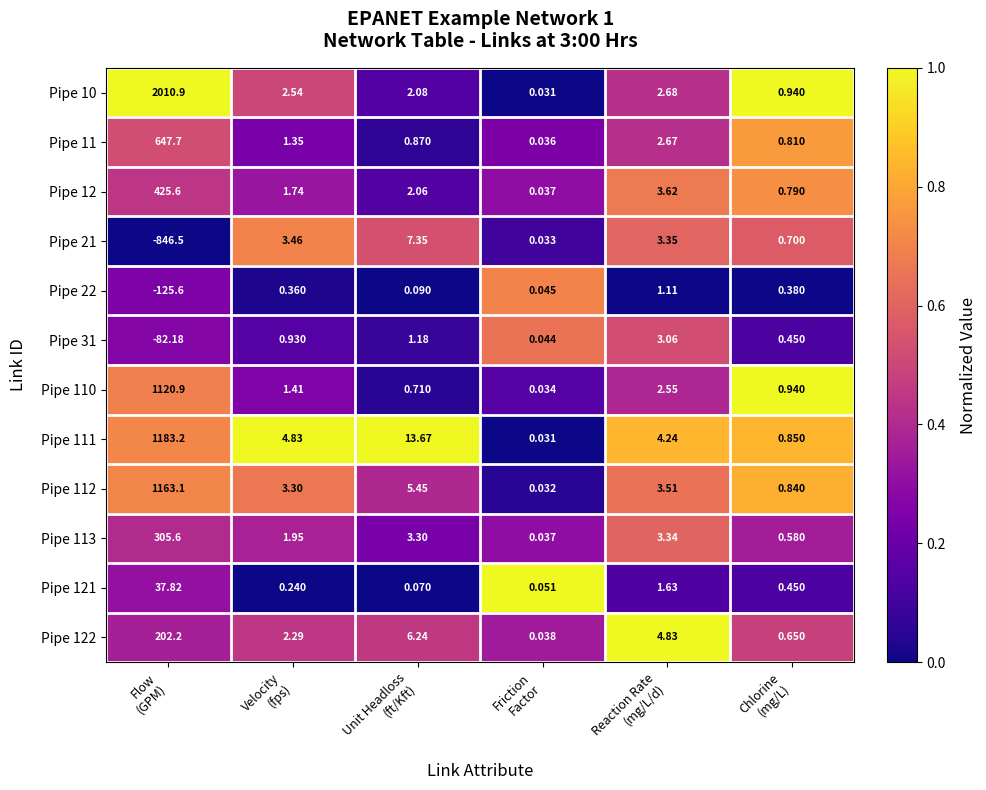

How many data points in Pipe 113 are less than 3?

3